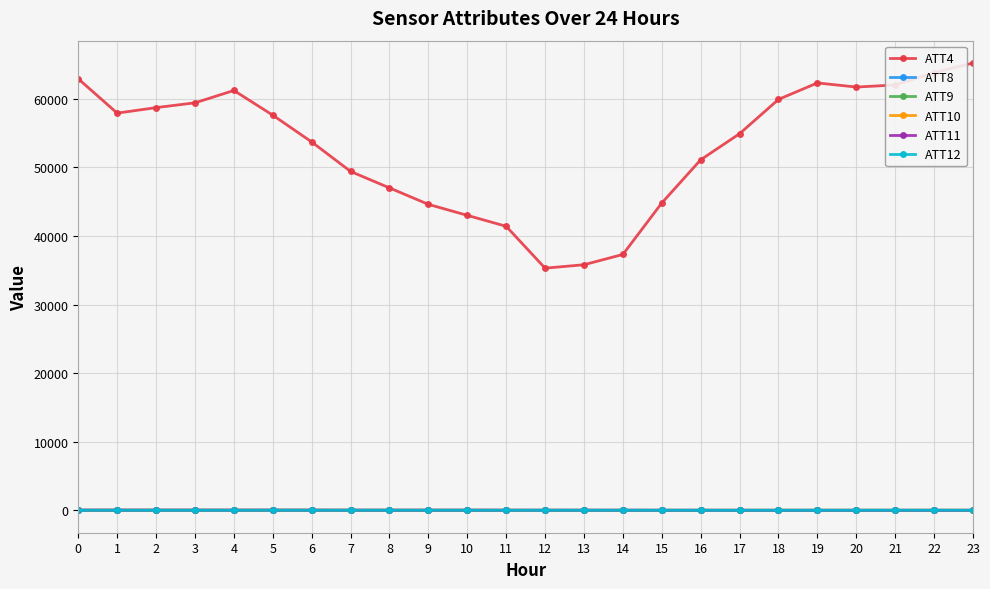

Which series has the largest total across all categories?

ATT4